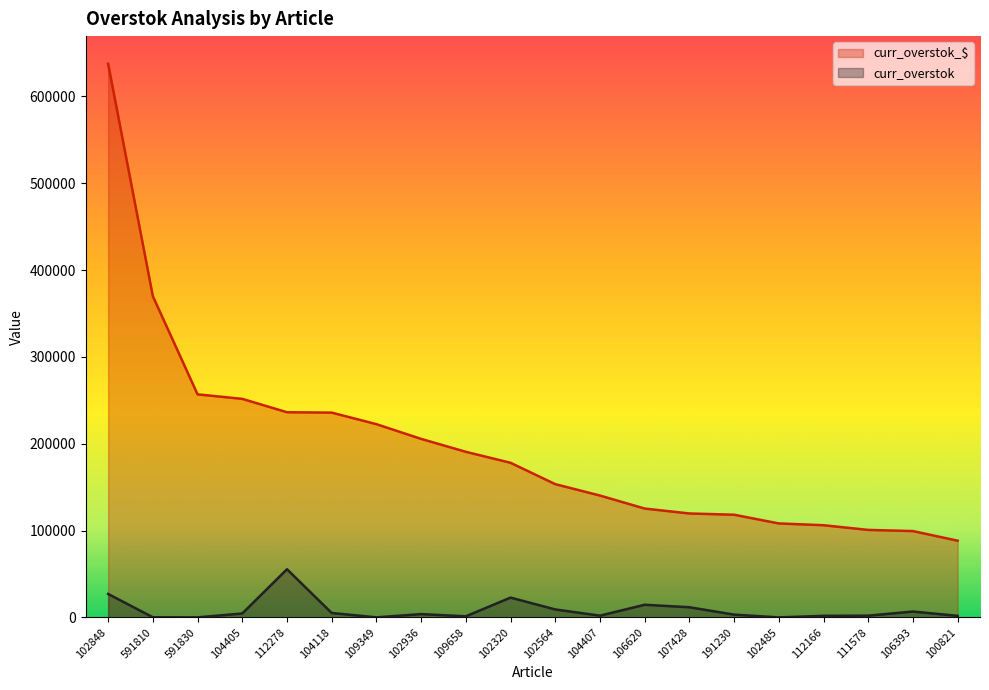

At which category is the sum across all series the highest?

102848